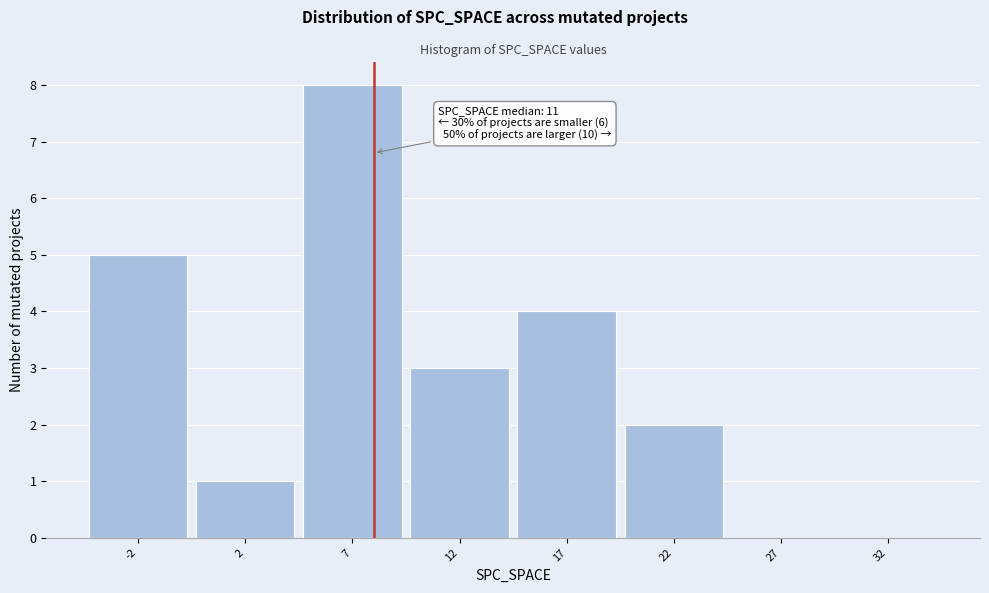

Reading left to right, transcribe all the data shown in this chart.

-2=5	2=1	7=8	12=3	17=4	22=2	27=0	32=0